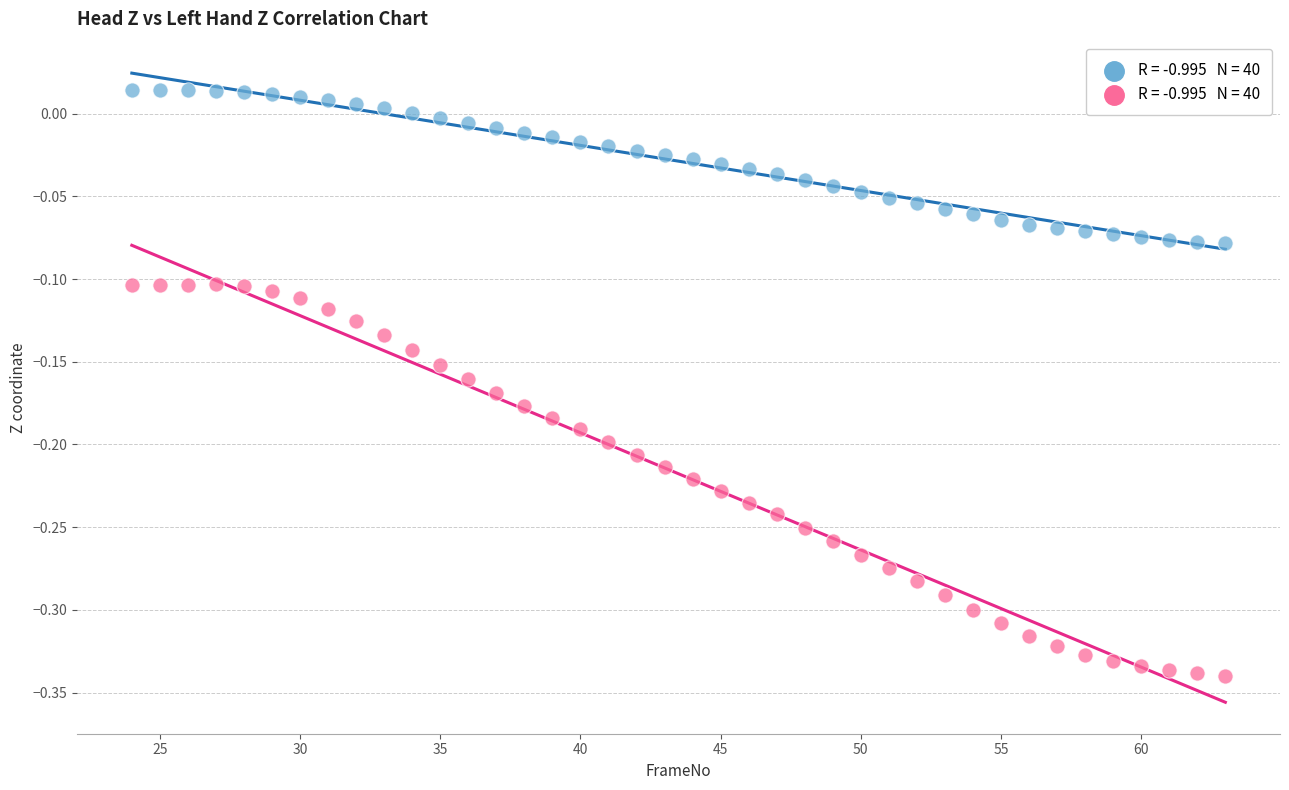

Across all data points, what is the range of X values (max minus min)?

39.0